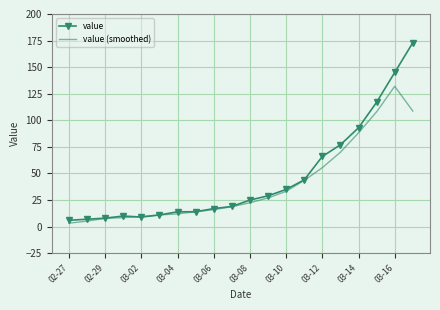

What is the highest value of the value series?

173.0